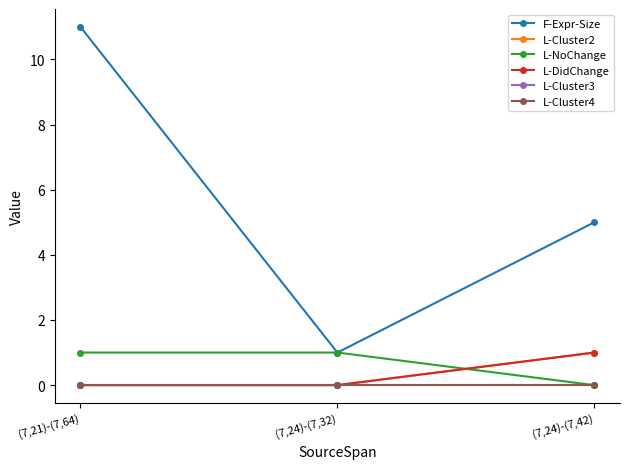

Is it true that F-Expr-Size equals 0 at (7,24)-(7,32)?

False